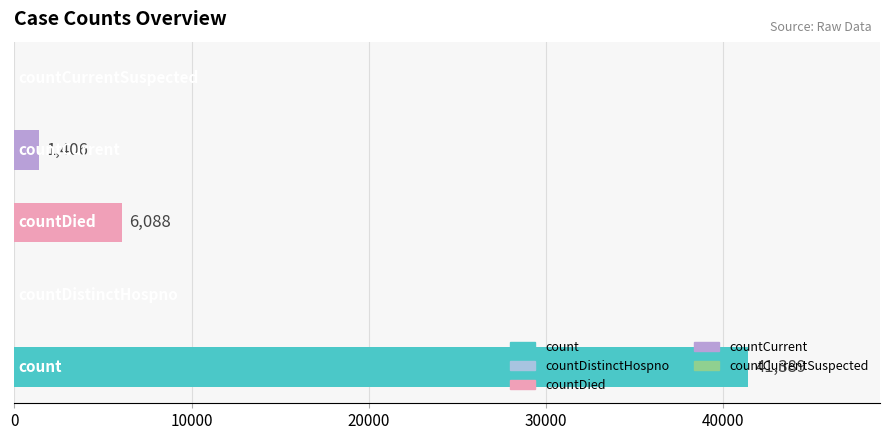

How many data points does each series have?

5